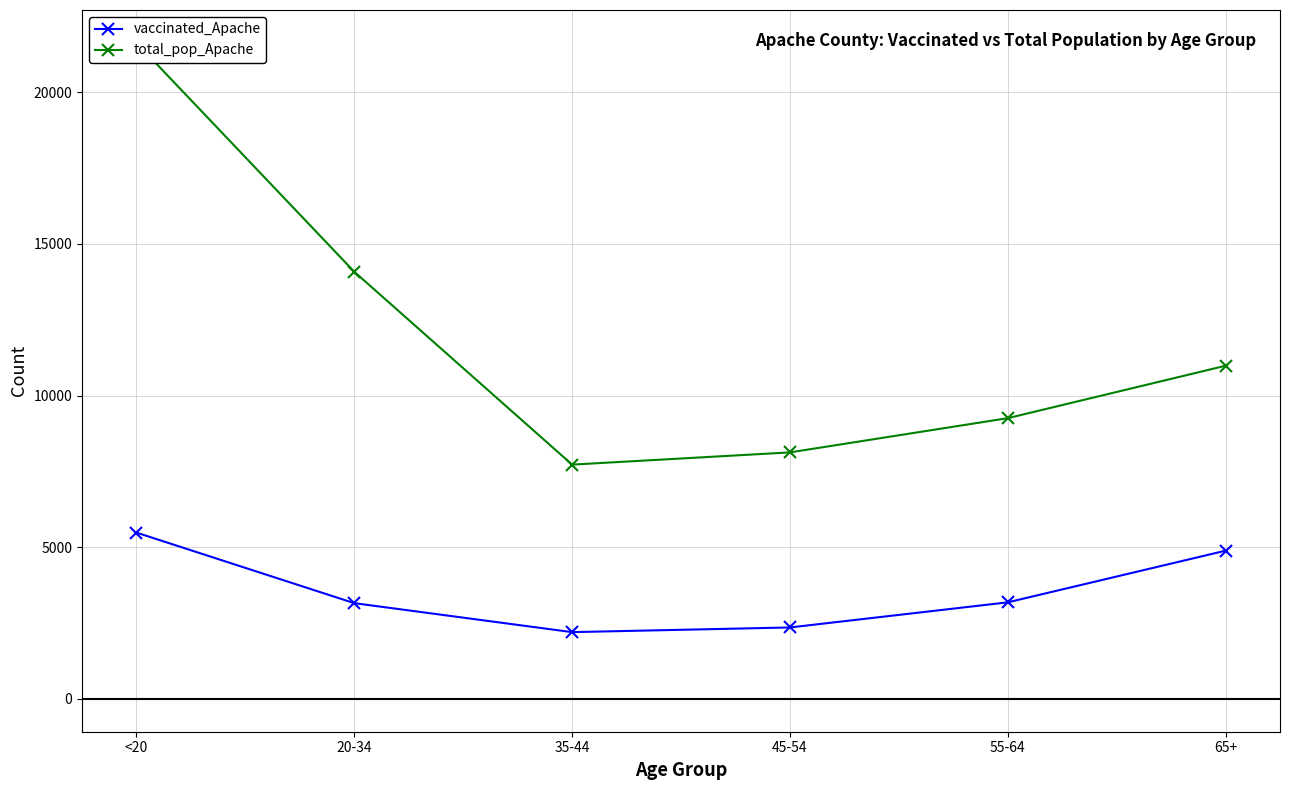

Which has a higher value, 35-44 or 55-64?

55-64